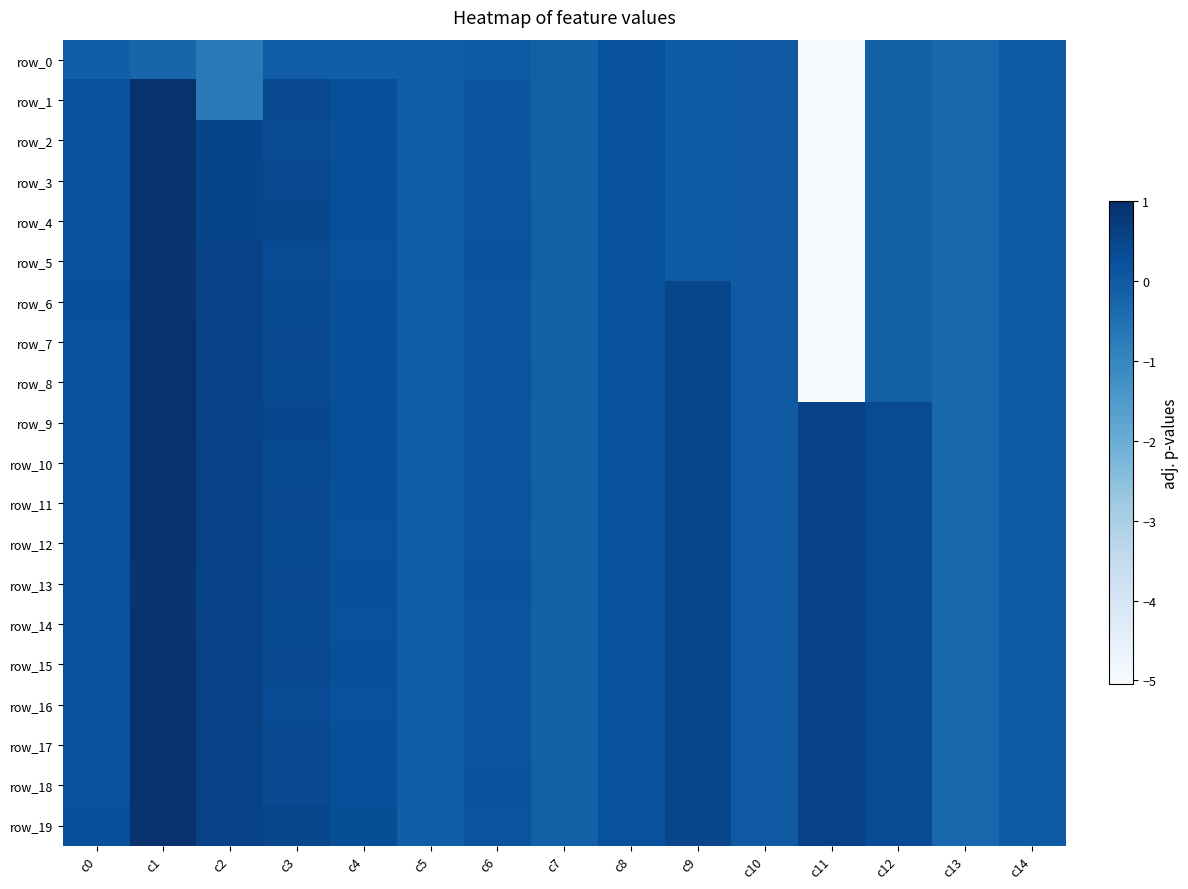

Which series has the largest range (max minus min)?

row_2